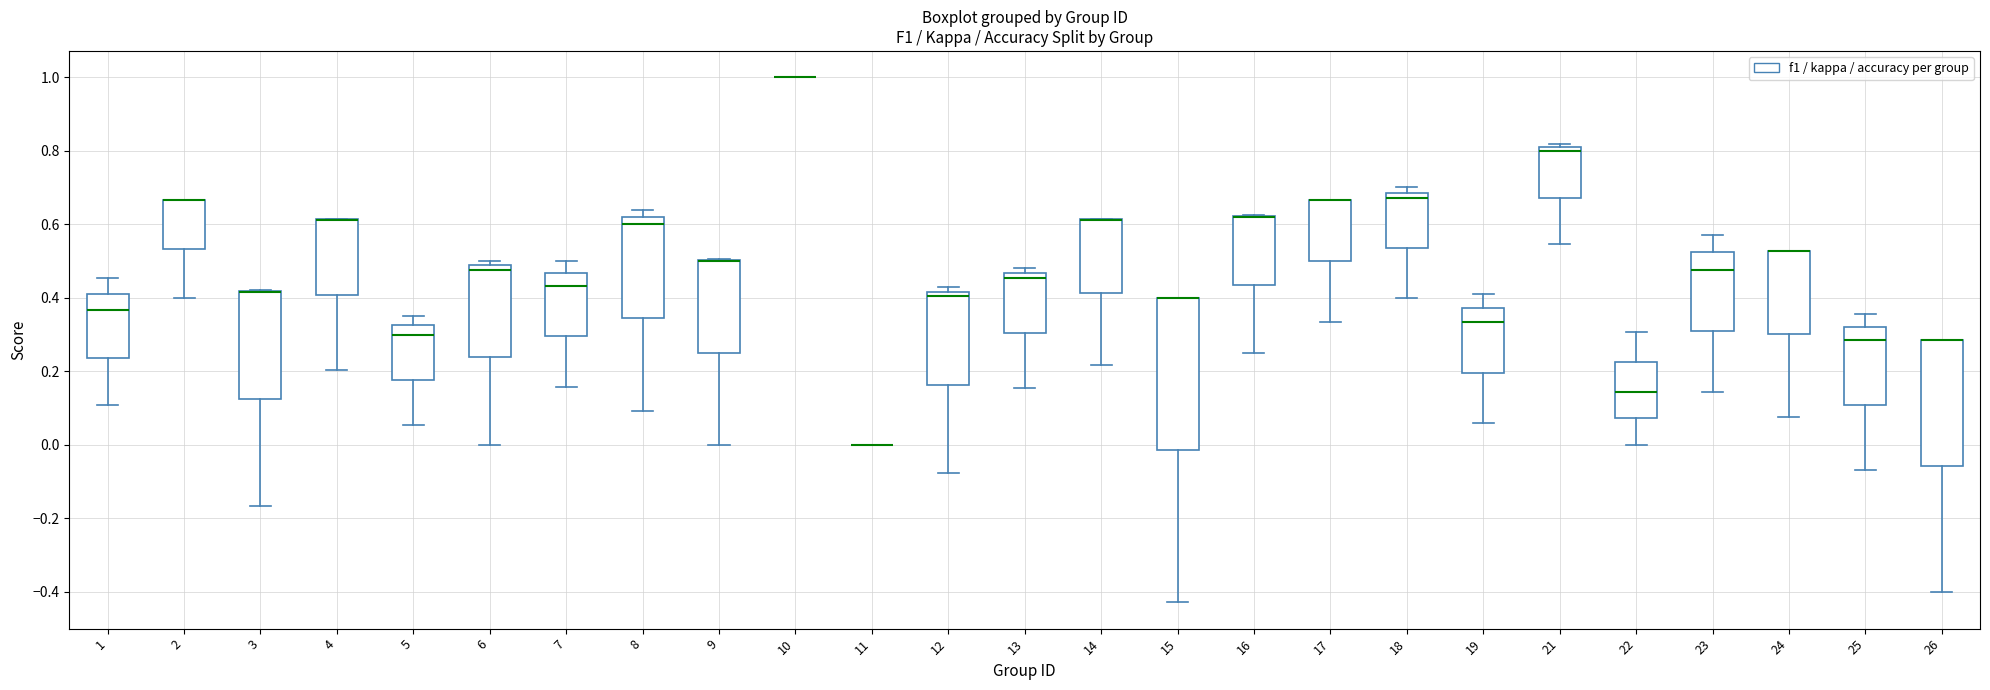

Where is the lower edge of the box at x = 13 on the y-axis? The values are not printed on the chart, so give them approximately, as read against the axis.

0.30